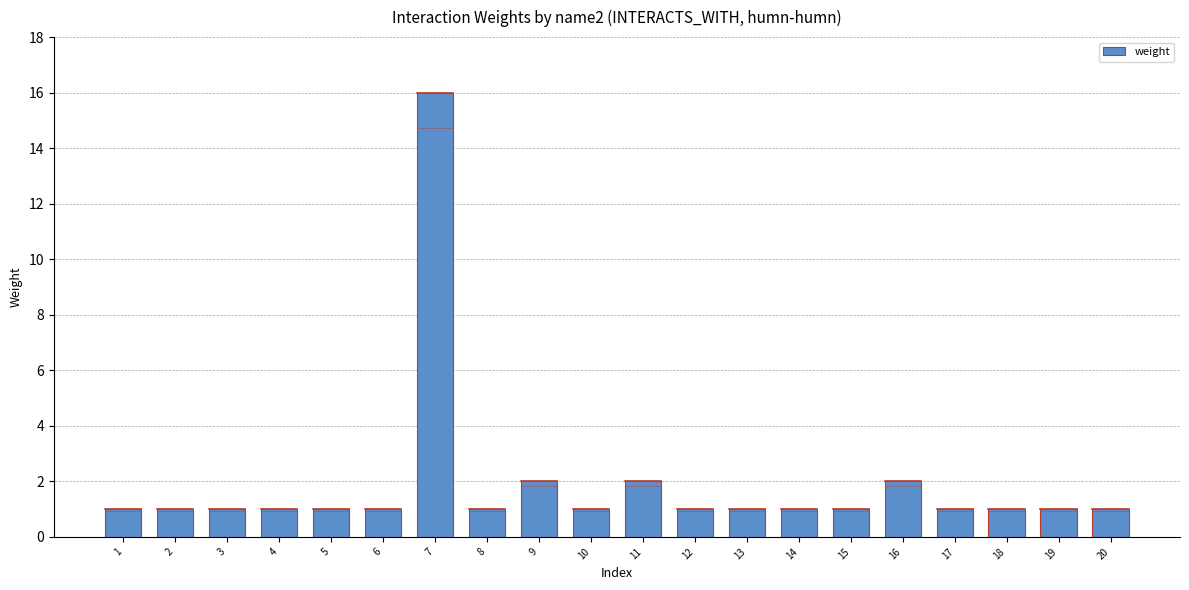

What is the value of the 3rd bar from the left?

1